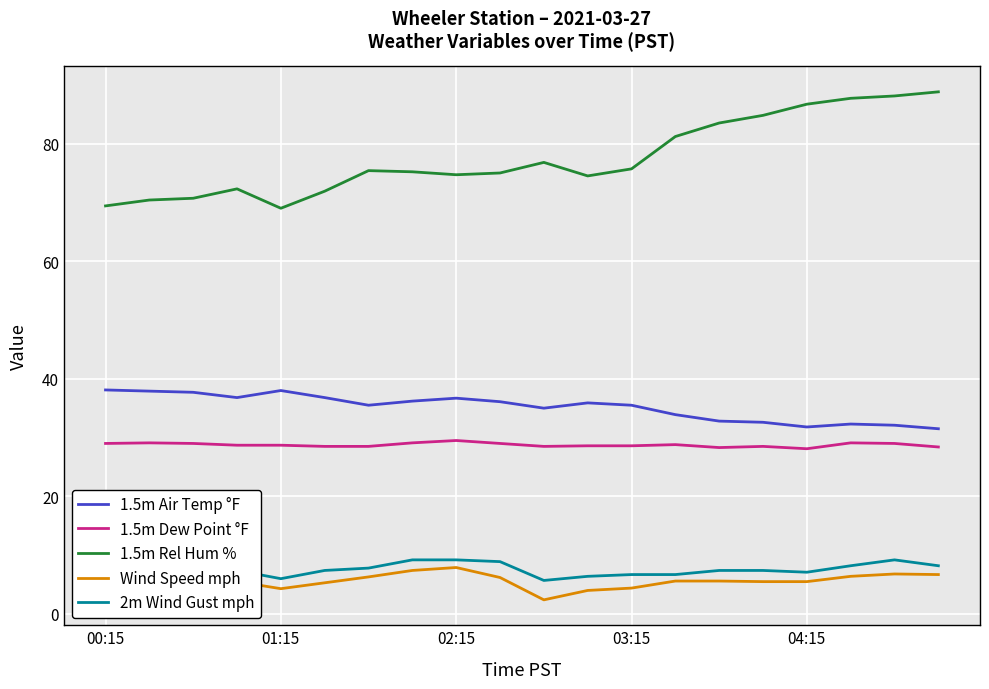

Is it true that 1.5m Dew Point °F equals 29.0 at 18?

True